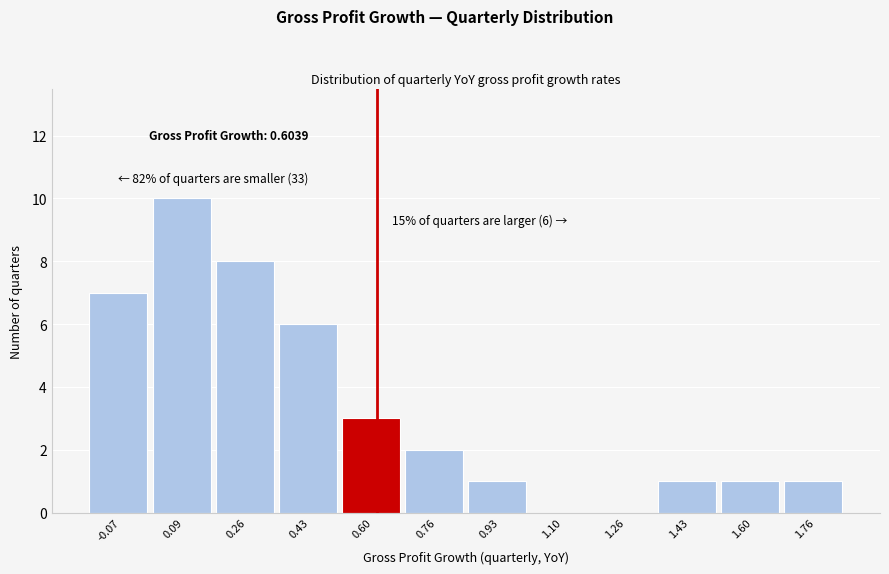

Over which range of the x-axis is the bar tallest?

0.02 to 0.18